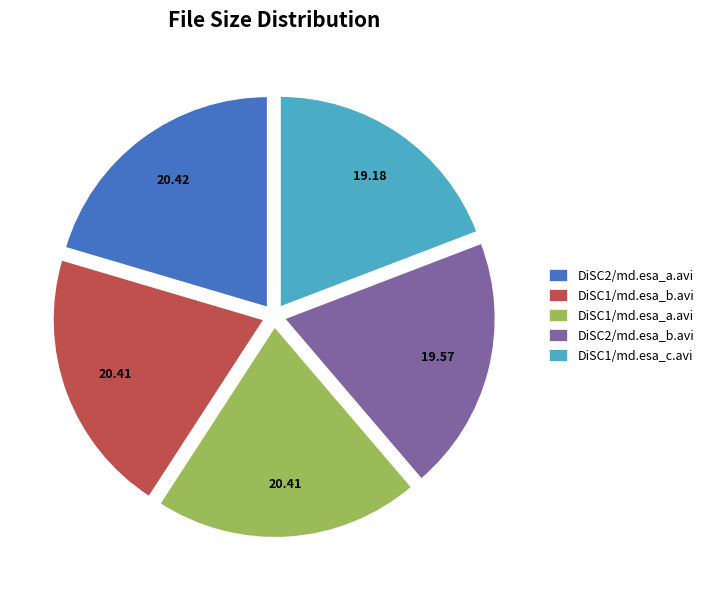

What is the ratio of the value at DiSC1/md.esa_c.avi to the value at DiSC1/md.esa_b.avi?

0.9